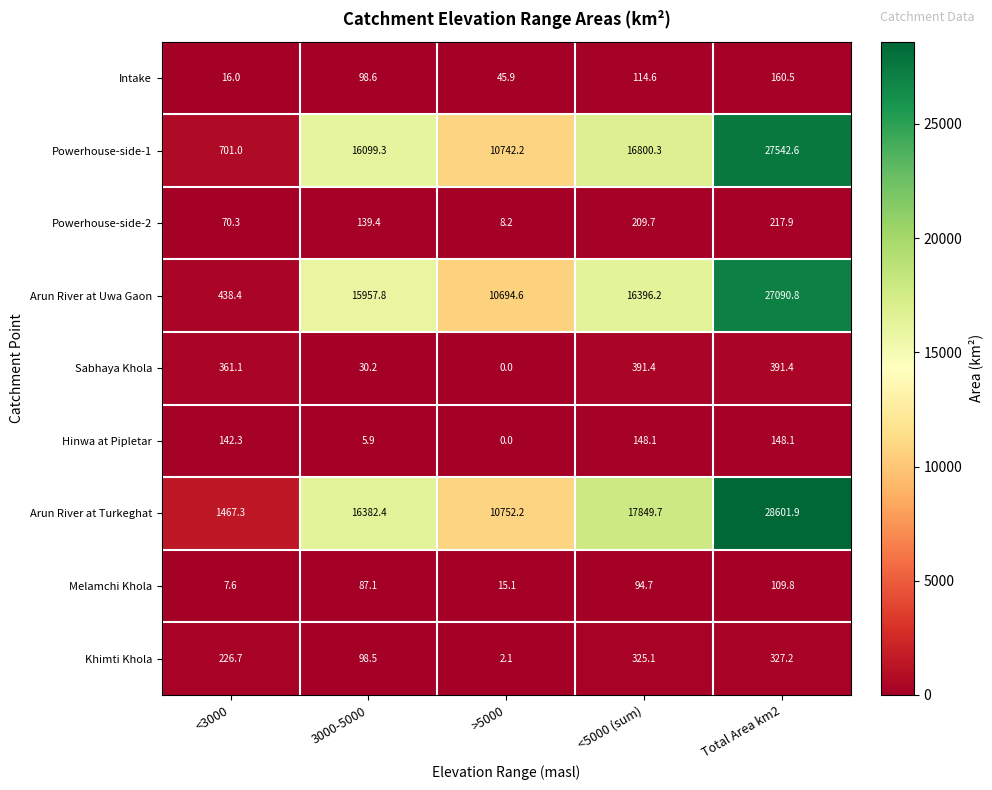

Which category has the highest value across all series?

Total Area km2